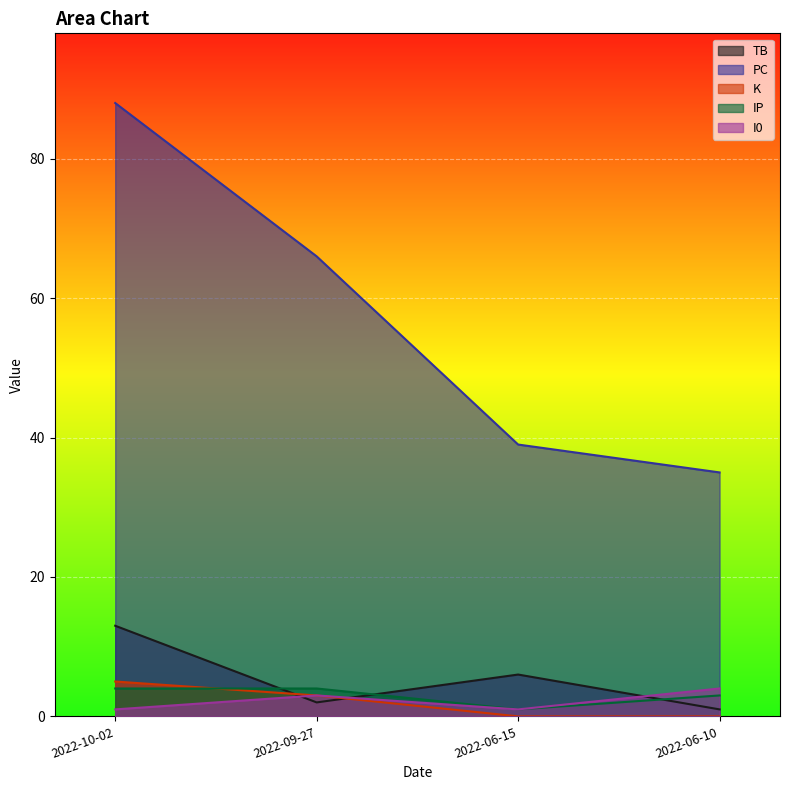

Where do TB and IP first cross each other?

2022-10-02 and 2022-09-27